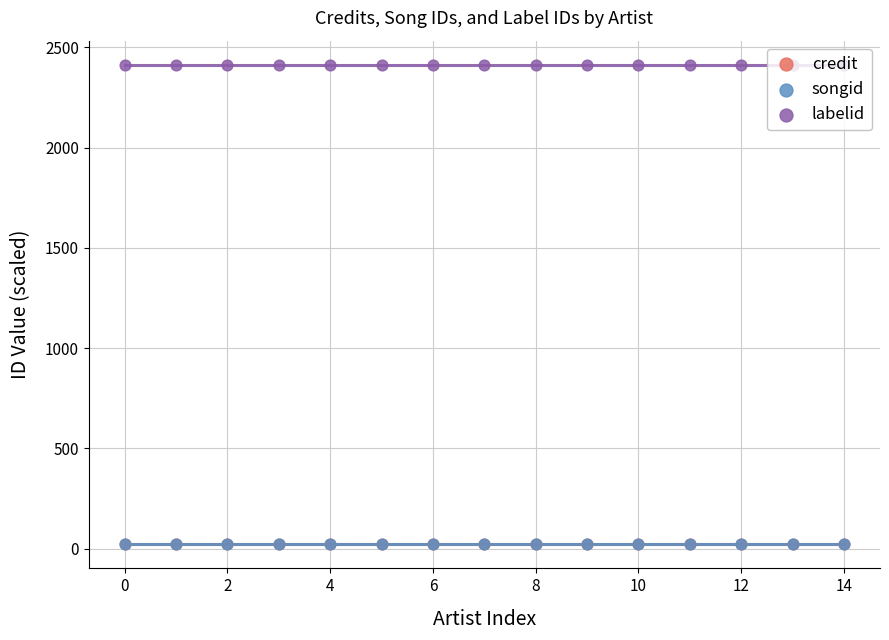

Which series has the largest total across all categories?

labelid